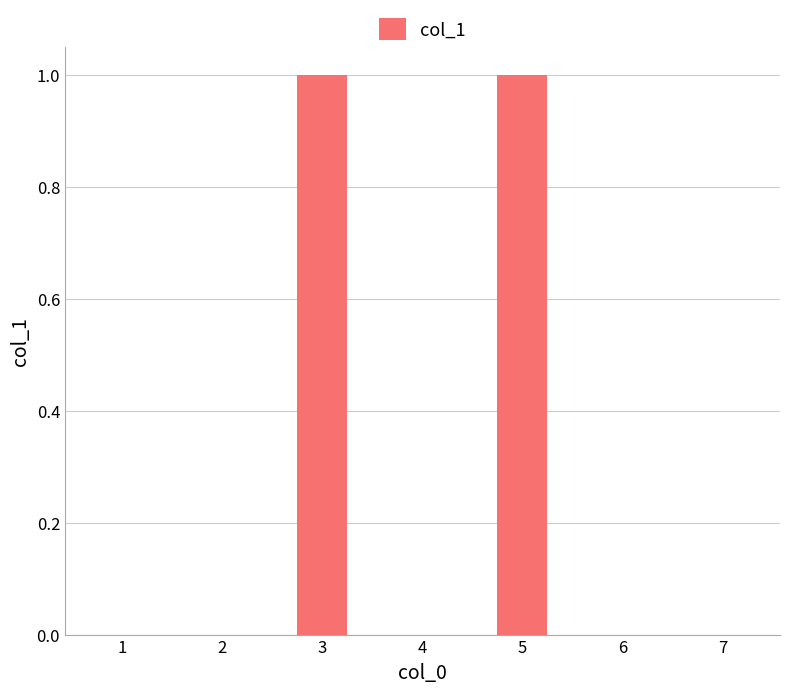

Reading left to right, transcribe all the data shown in this chart.

0	0	1	0	1	0	0